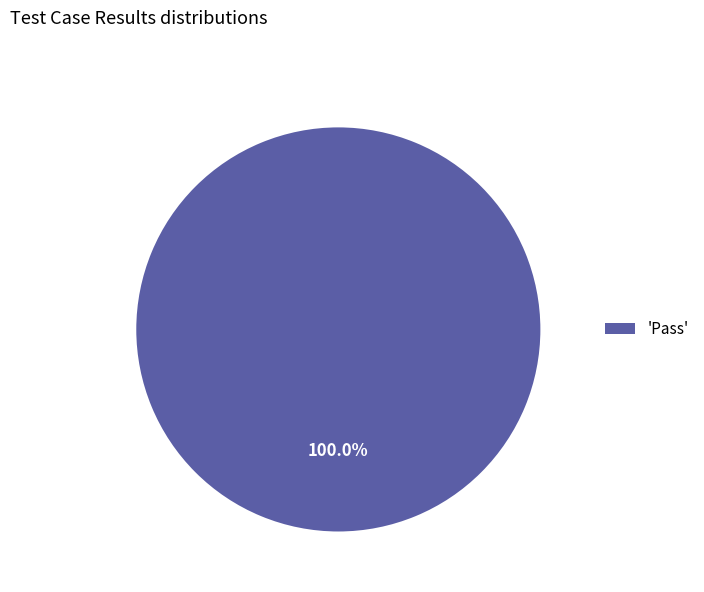

How many segments does this pie chart have?

1